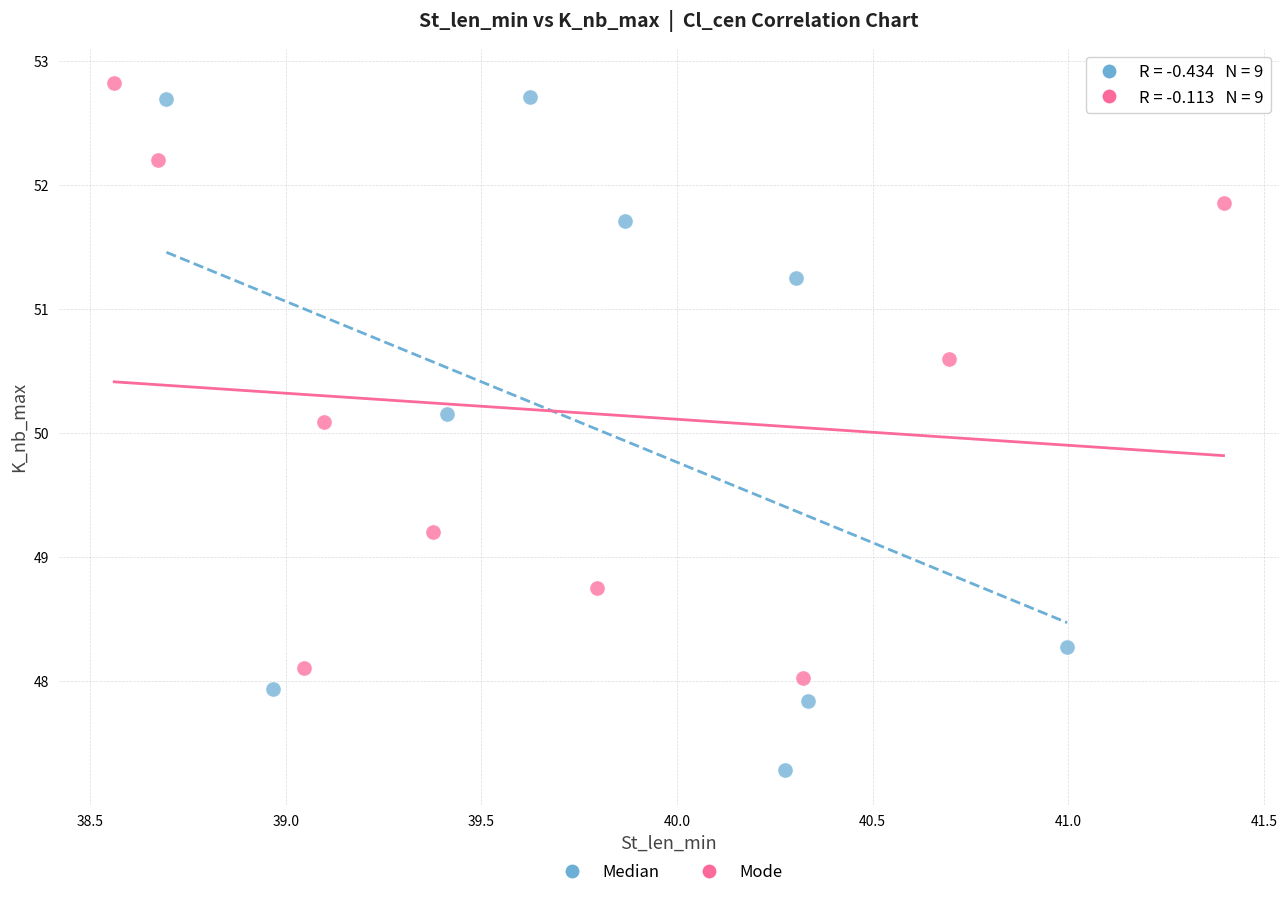

Which series reaches the minimum Y coordinate?

Median